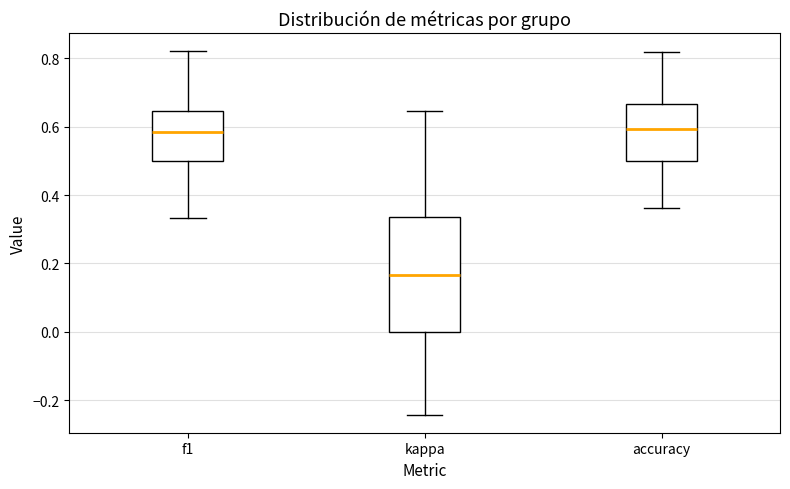

Where is the lower edge of the box for f1 on the y-axis? The values are not printed on the chart, so give them approximately, as read against the axis.

0.50